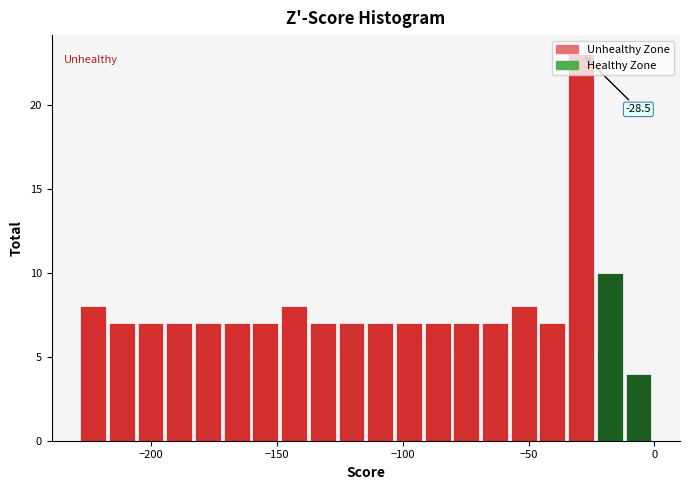

Around what value on the x-axis is the tallest bar? Give the approximate position of its centre, as read against the axis.

-30